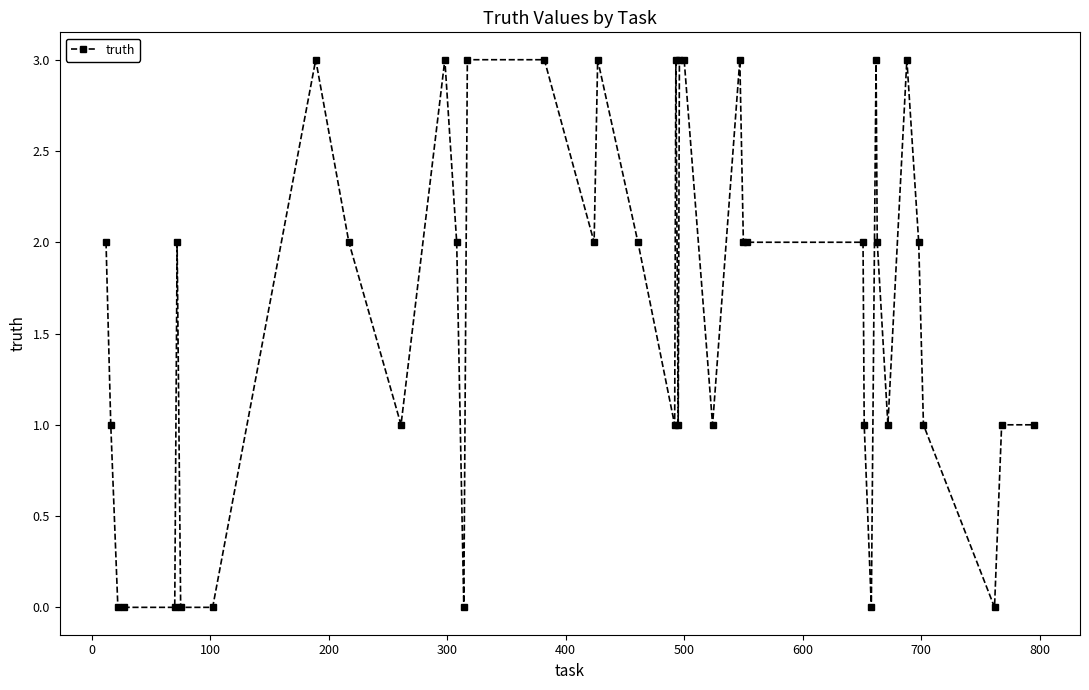

True or false: there are more than 1 points higher than both neighbors.

True